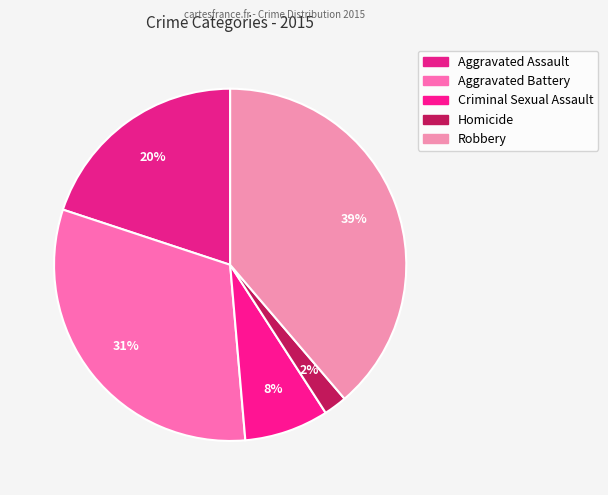

How many segments does this pie chart have?

5